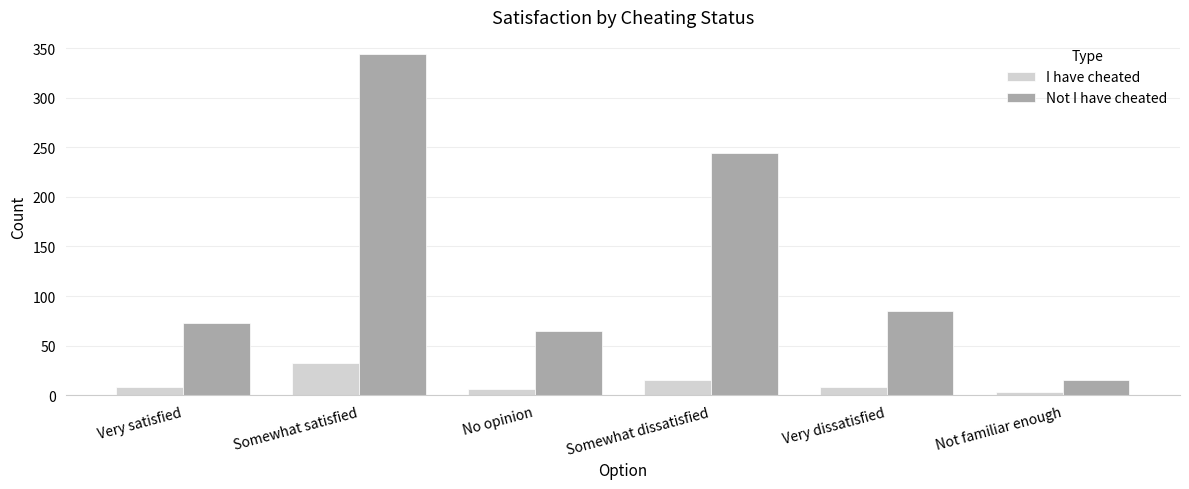

The value of Not I have cheated at Very satisfied is 73. True or false?

True